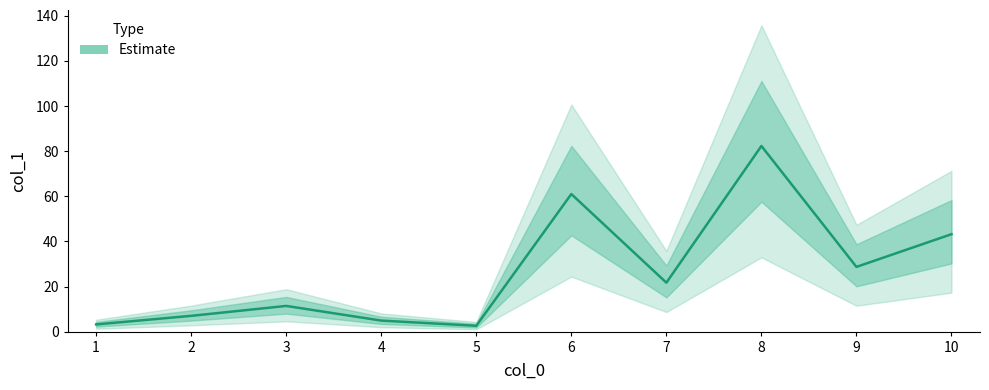

What is the minimum value shown in the chart?

2.6